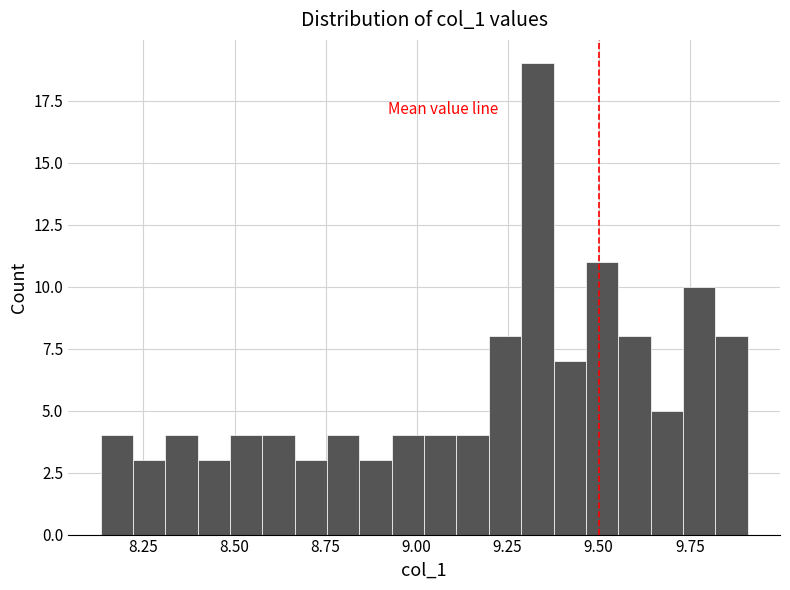

Around what value on the x-axis is the tallest bar? Give the approximate position of its centre, as read against the axis.

9.35